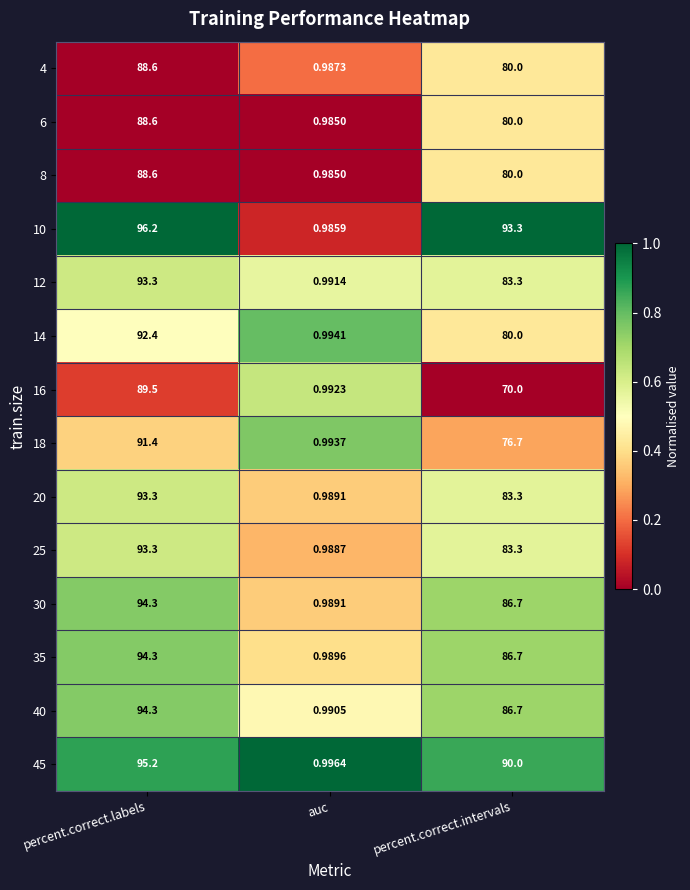

Where is 45 nearest to the value 48?

percent.correct.intervals